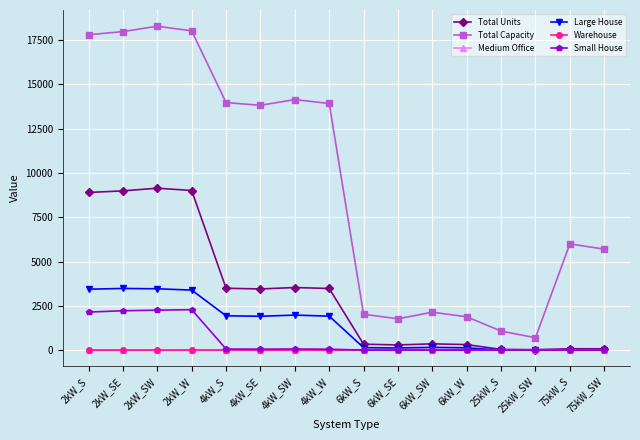

What is the label of the 4th point from the left?

2kW_W